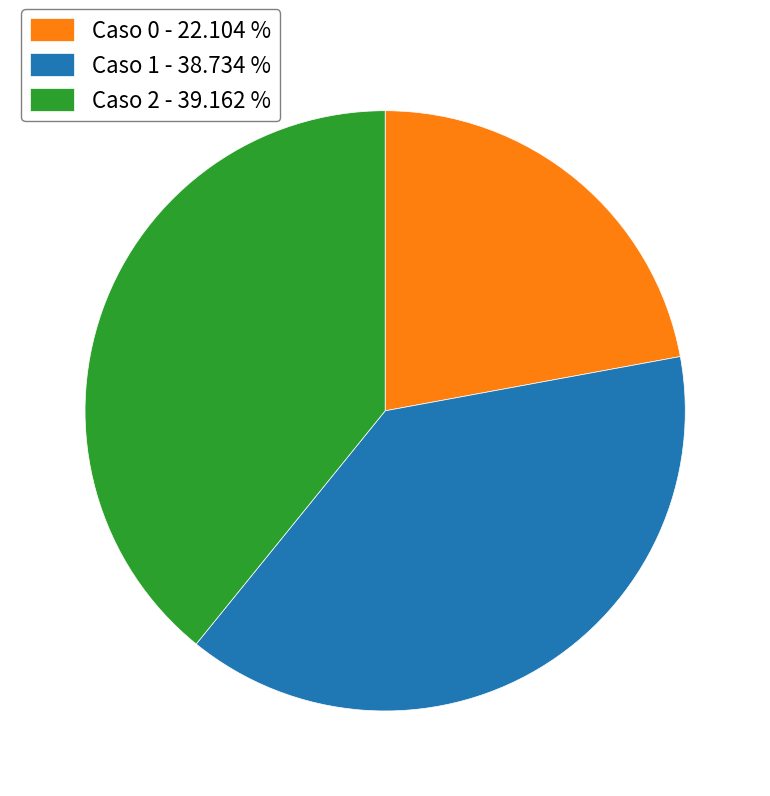

Approximately how many times larger is the value at Caso 1 - 38.734 % compared to Caso 0 - 22.104 %?

1.8